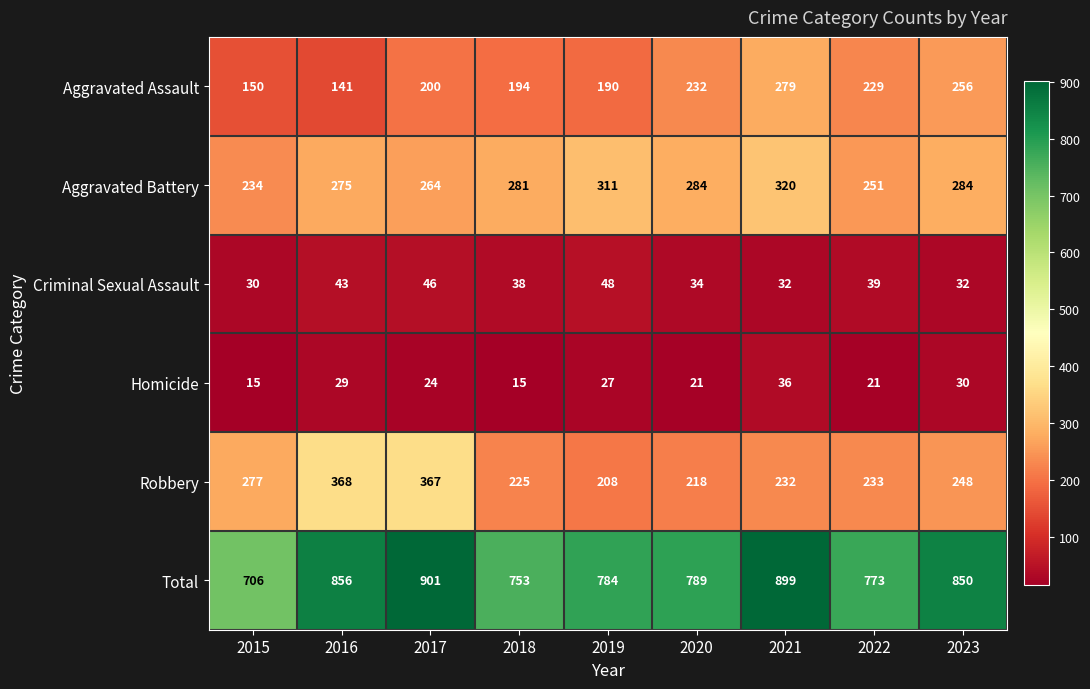

Between 2016 and 2022, which series saw the biggest shift?

Robbery